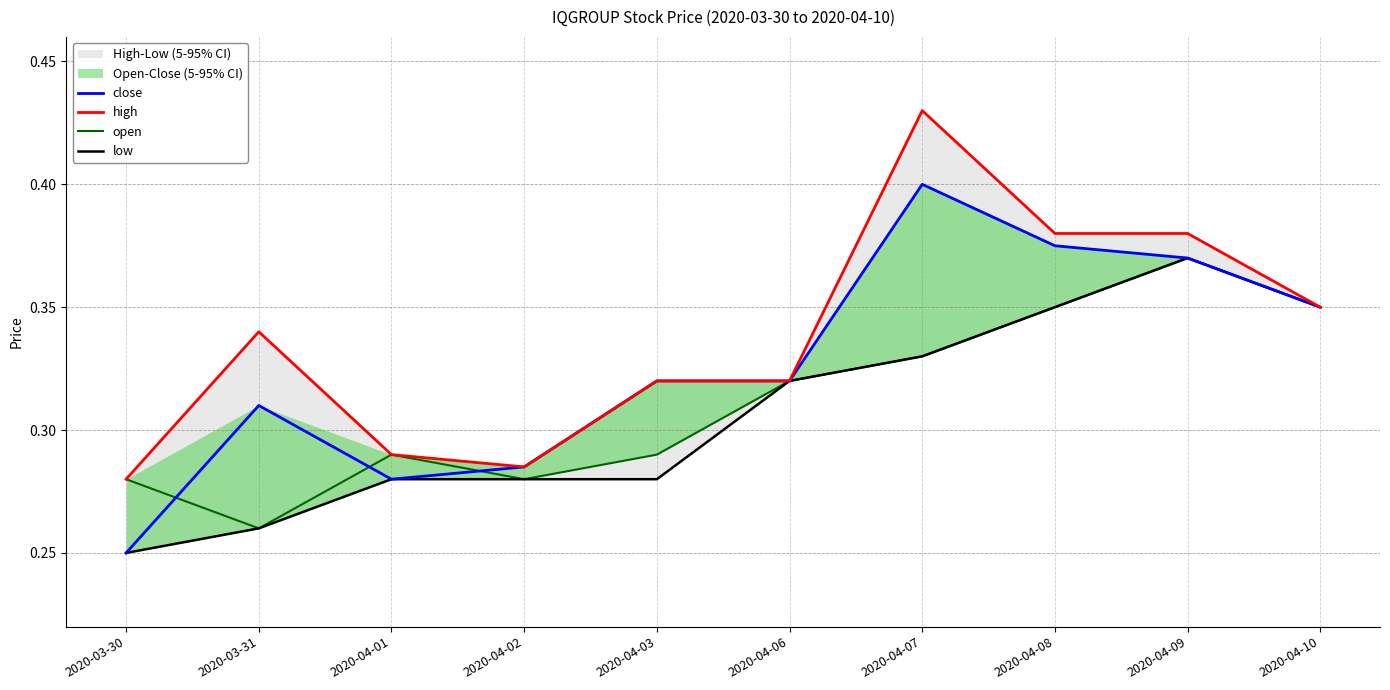

Which category has the highest value in the high series?

2020-04-07